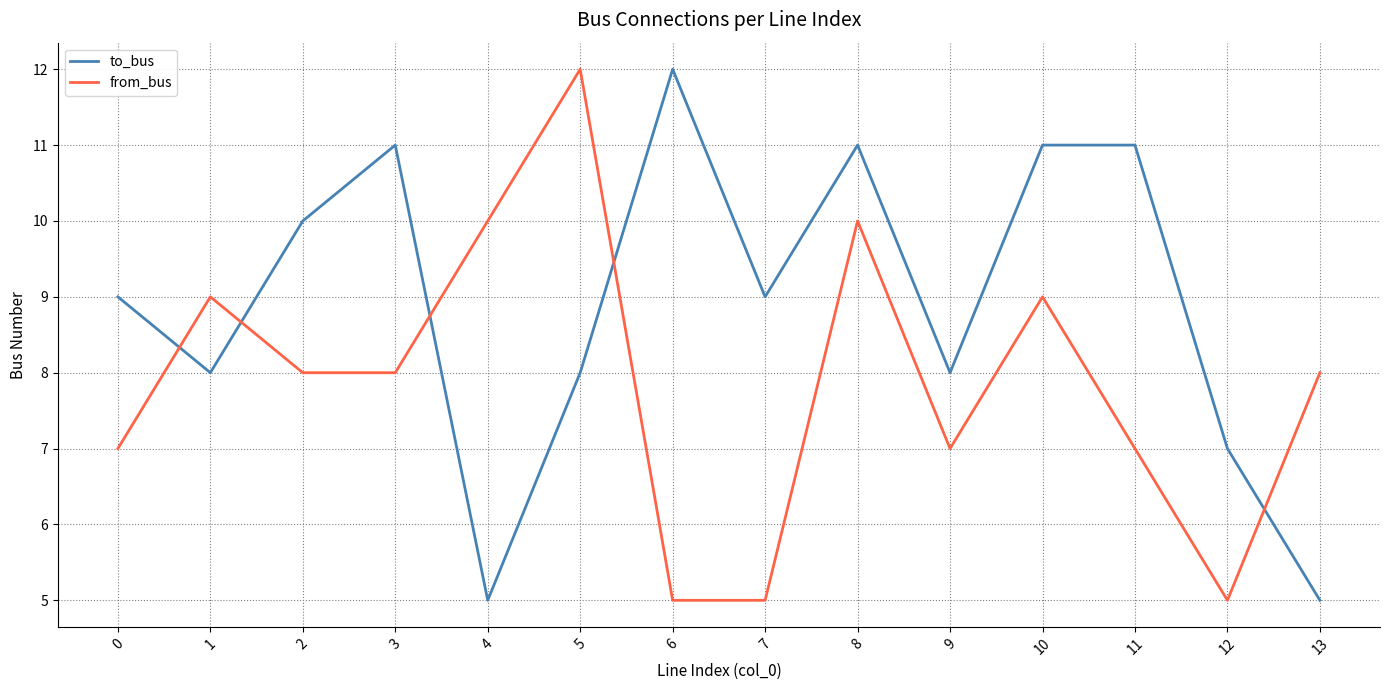

Is the value of from_bus at 7 greater than the value of to_bus at 7?

No